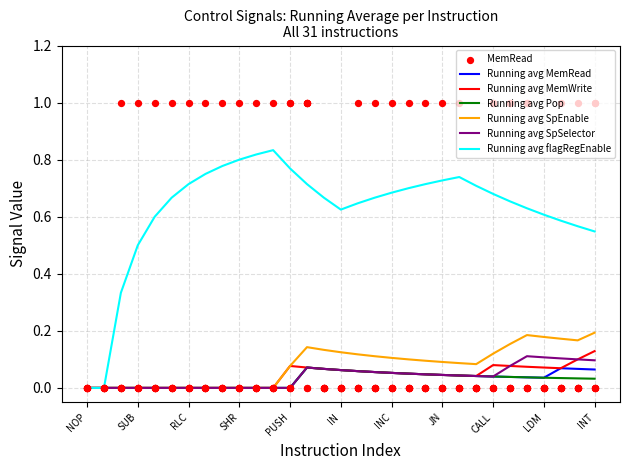

Which series reaches the minimum Y coordinate?

MemRead